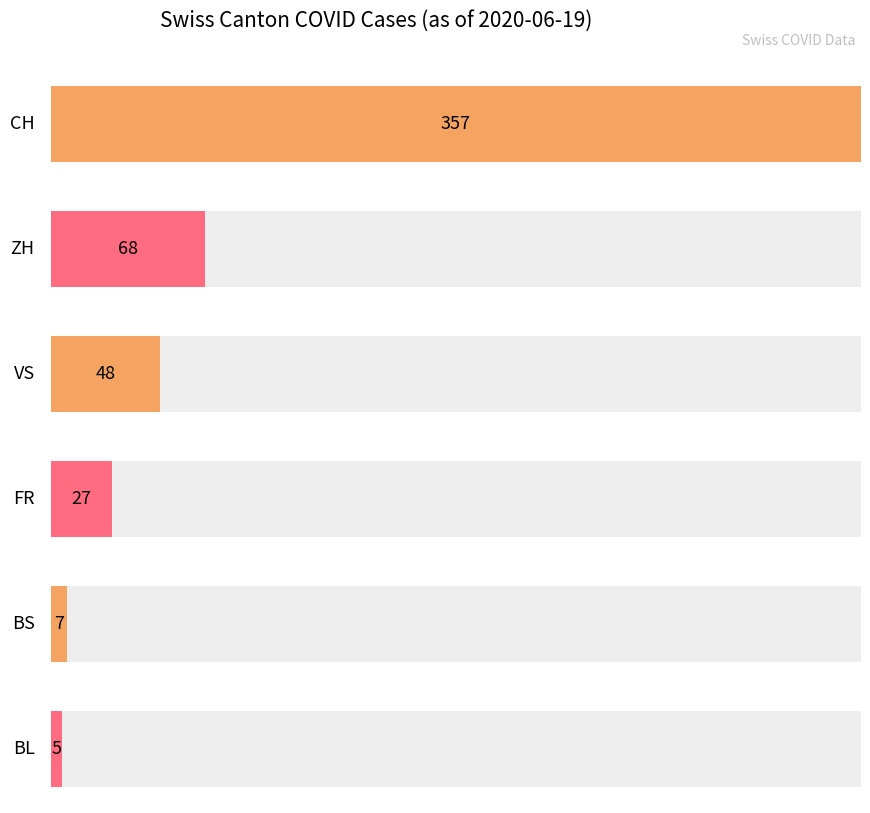

Is the value of BL at 2020-06-16 greater than the value of BS at 2020-06-13?

No